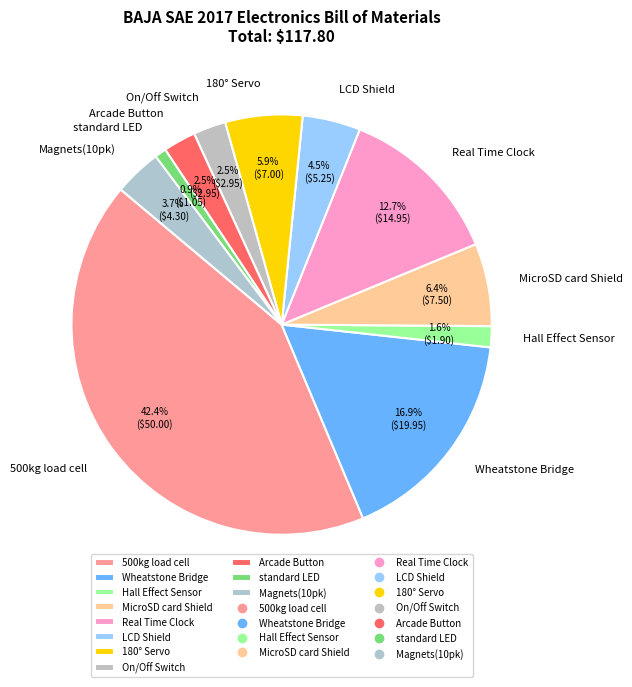

Does Wheatstone Bridge represent more than half of the total?

No